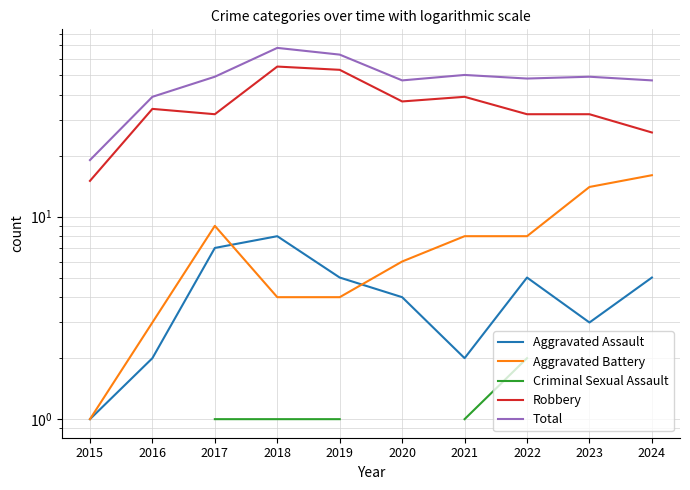

How many values in the Aggravated Assault series are below 5?

5